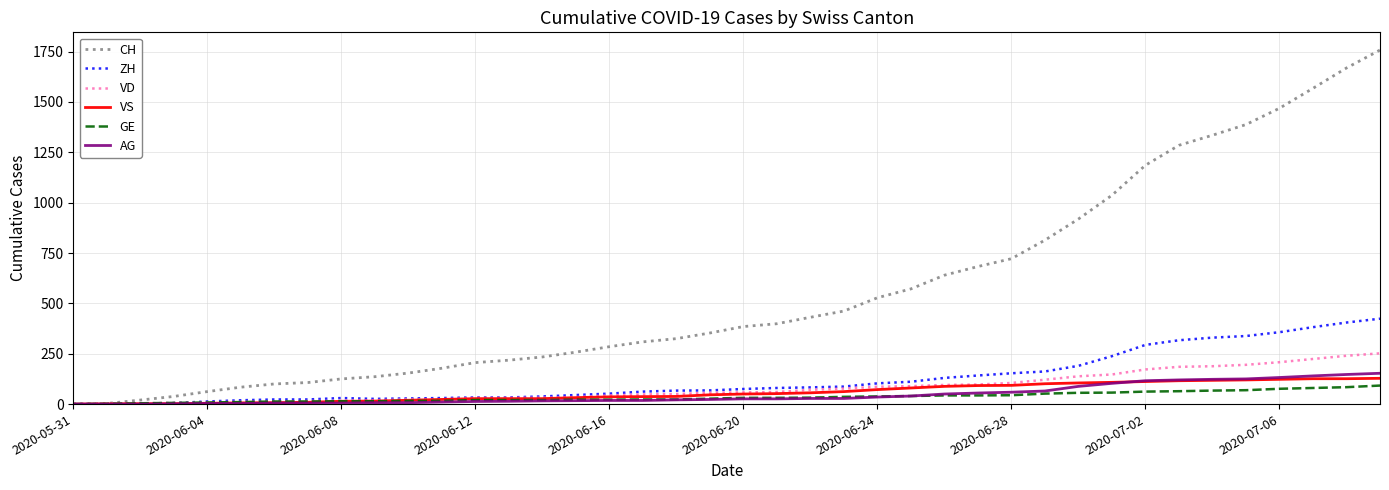

What is the maximum value shown in the chart?

1758